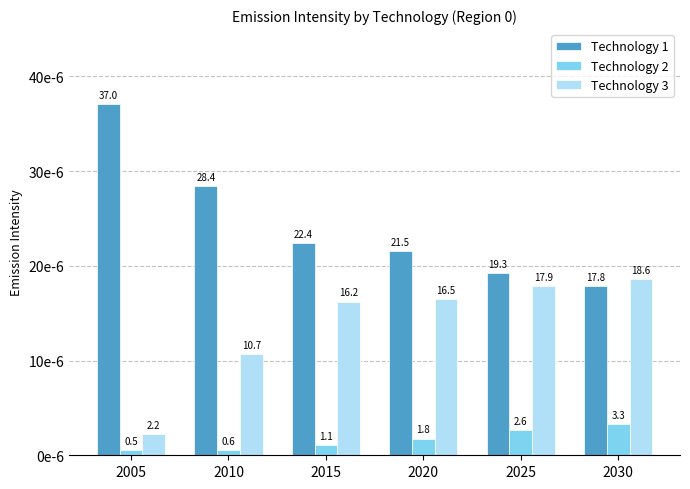

Which series changed the most between 2005 and 2015?

Technology 1